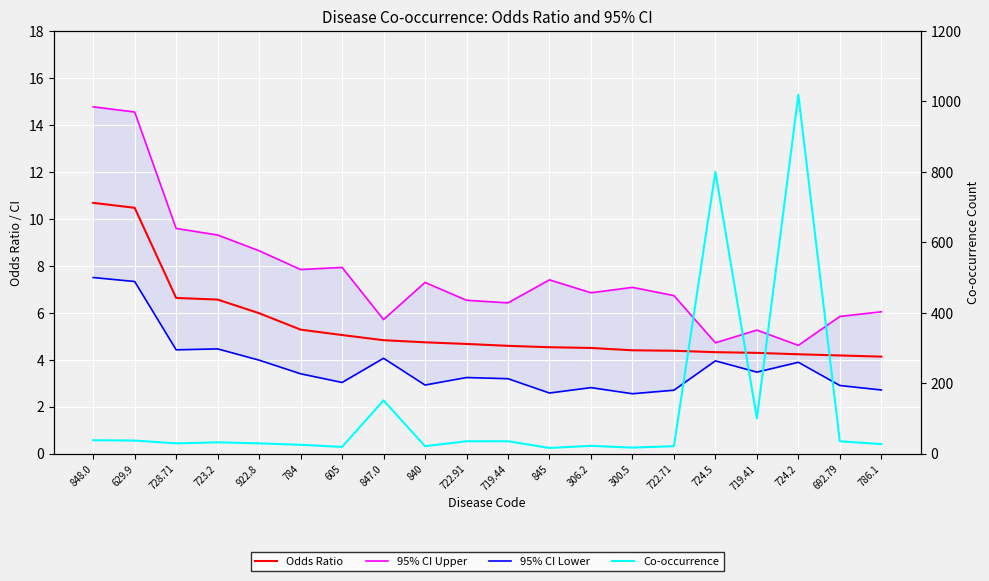

Which category has the lowest value in the 95% CI Upper series?

724.2